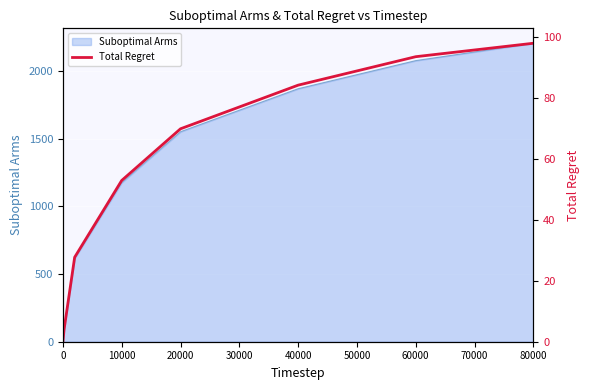

How many data points are above 52?

5